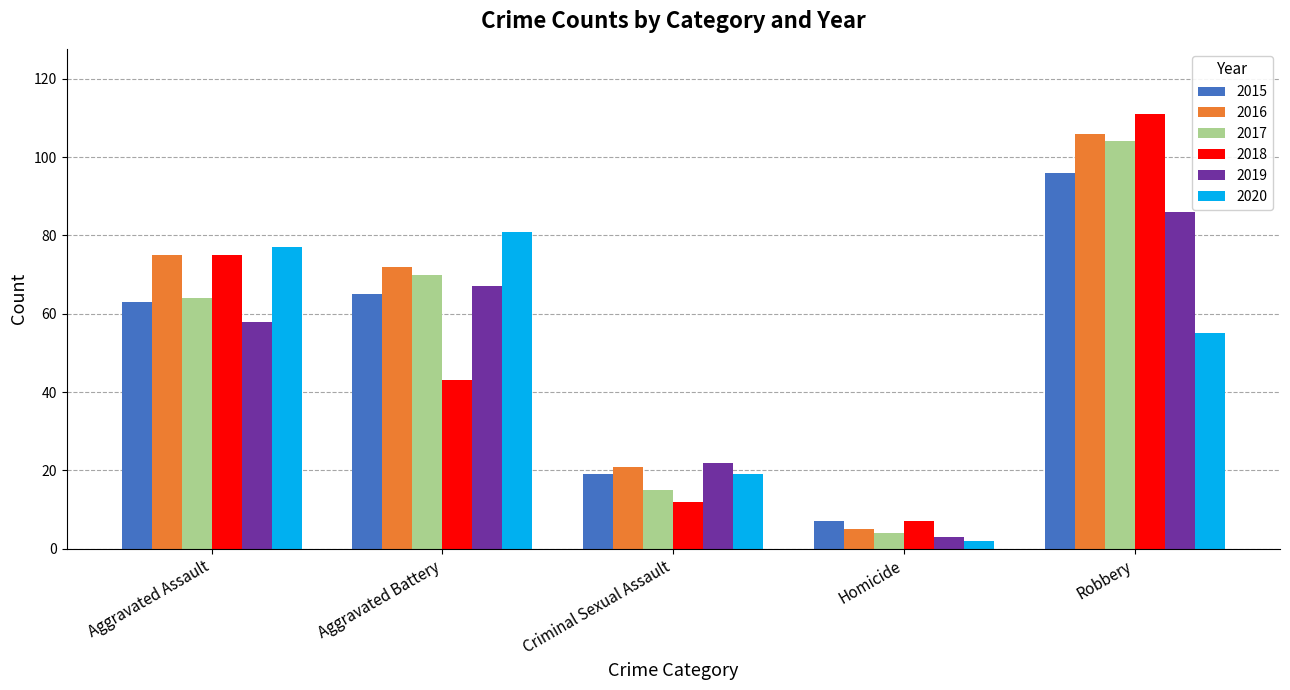

What are all the series names shown in the legend?

2015, 2016, 2017, 2018, 2019, 2020